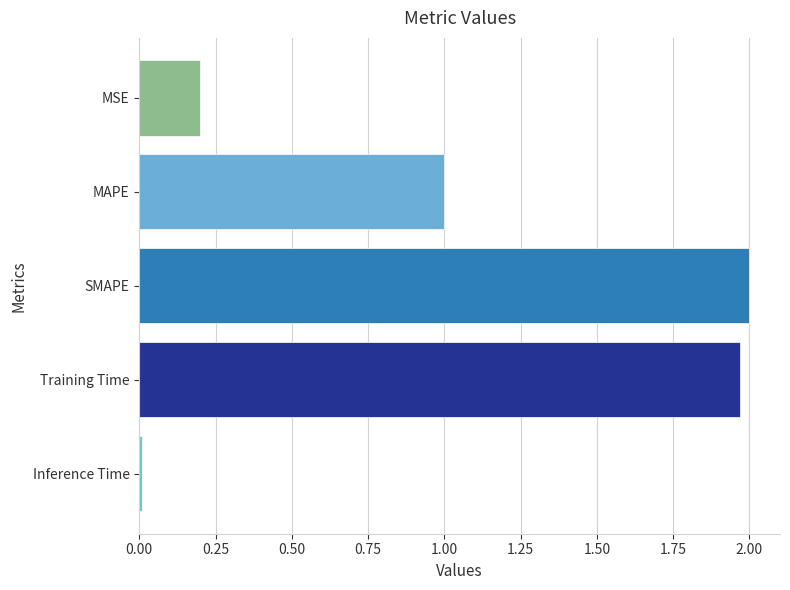

Rank the categories by value from lowest to highest.

Inference Time, MSE, MAPE, Training Time, SMAPE